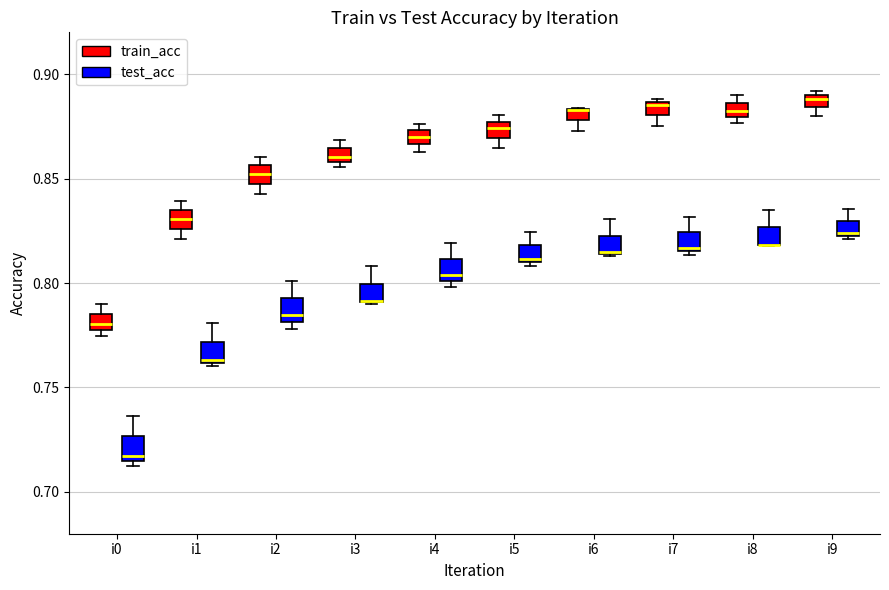

Where is the upper edge of the box for i0 (test_acc) on the y-axis? The values are not printed on the chart, so give them approximately, as read against the axis.

0.725